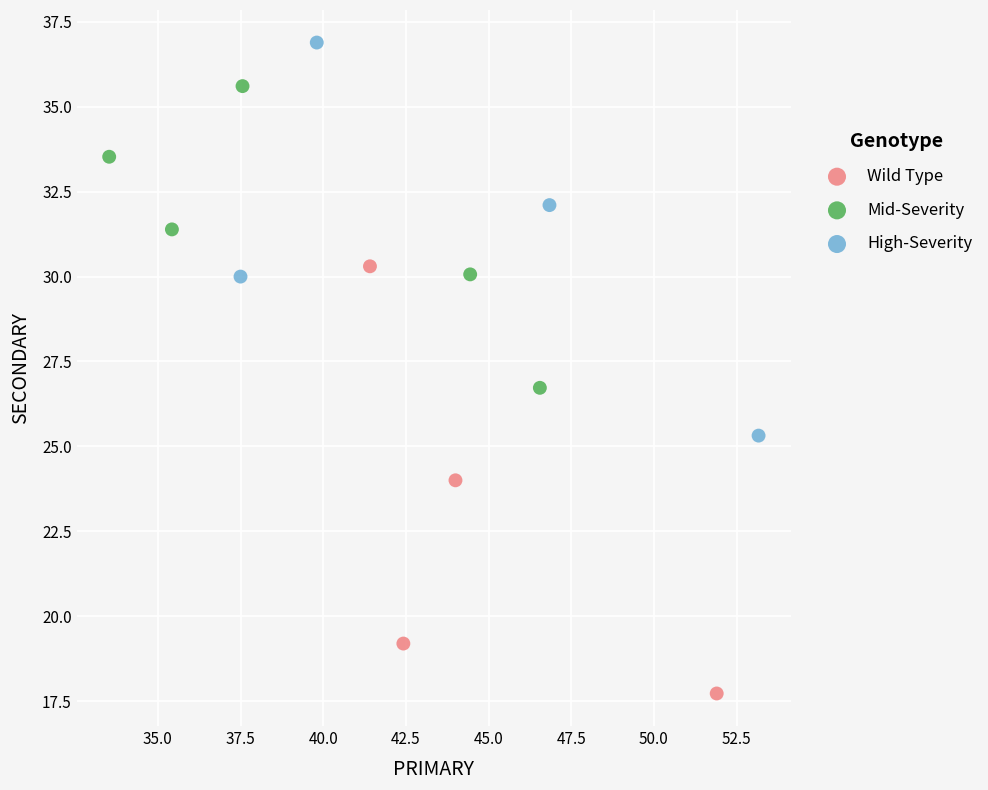

Which series reaches the maximum Y coordinate?

High-Severity